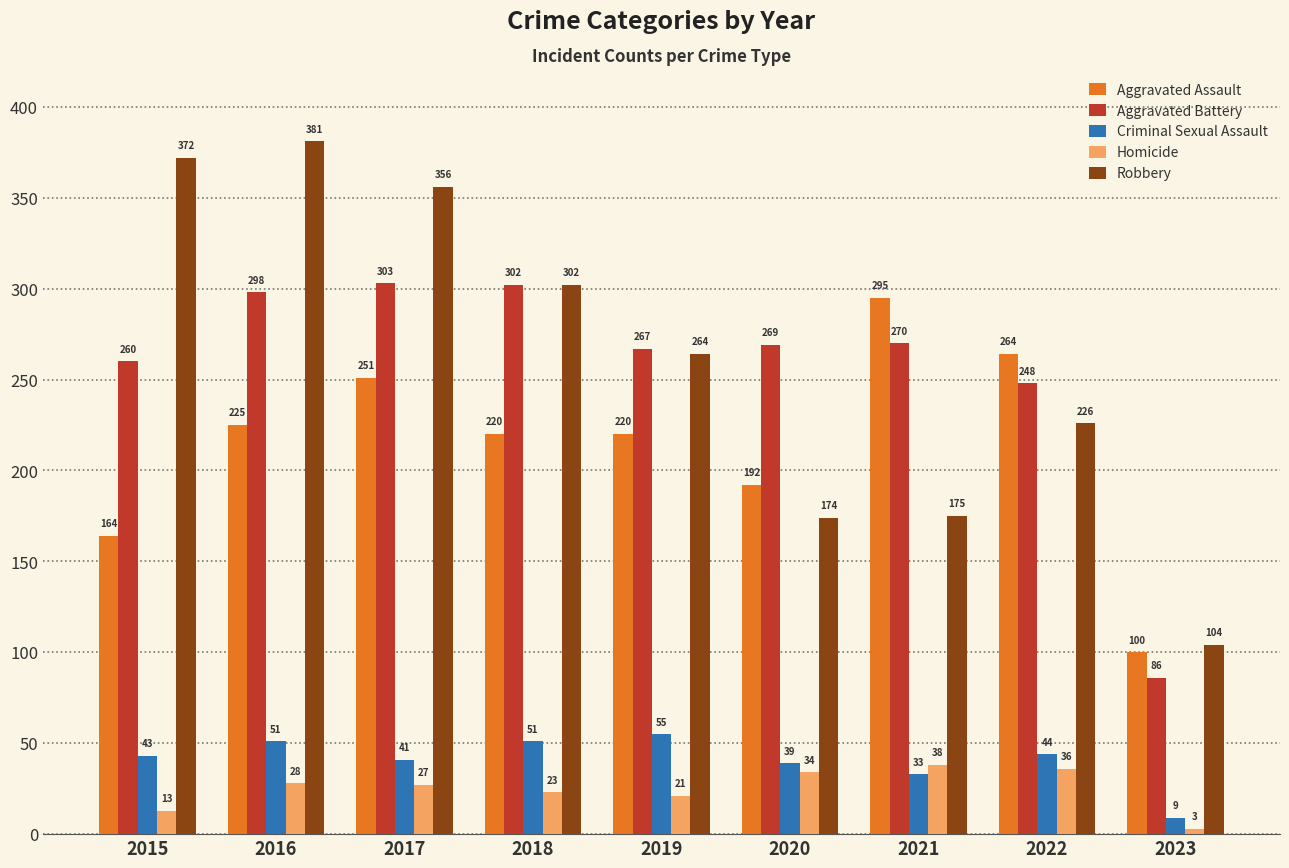

Reading left to right, what are all the values shown in this chart?

Aggravated Assault: 2015=164	2016=225	2017=251	2018=220	2019=220	2020=192	2021=295	2022=264	2023=100
Aggravated Battery: 2015=260	2016=298	2017=303	2018=302	2019=267	2020=269	2021=270	2022=248	2023=86
Criminal Sexual Assault: 2015=43	2016=51	2017=41	2018=51	2019=55	2020=39	2021=33	2022=44	2023=9
Homicide: 2015=13	2016=28	2017=27	2018=23	2019=21	2020=34	2021=38	2022=36	2023=3
Robbery: 2015=372	2016=381	2017=356	2018=302	2019=264	2020=174	2021=175	2022=226	2023=104